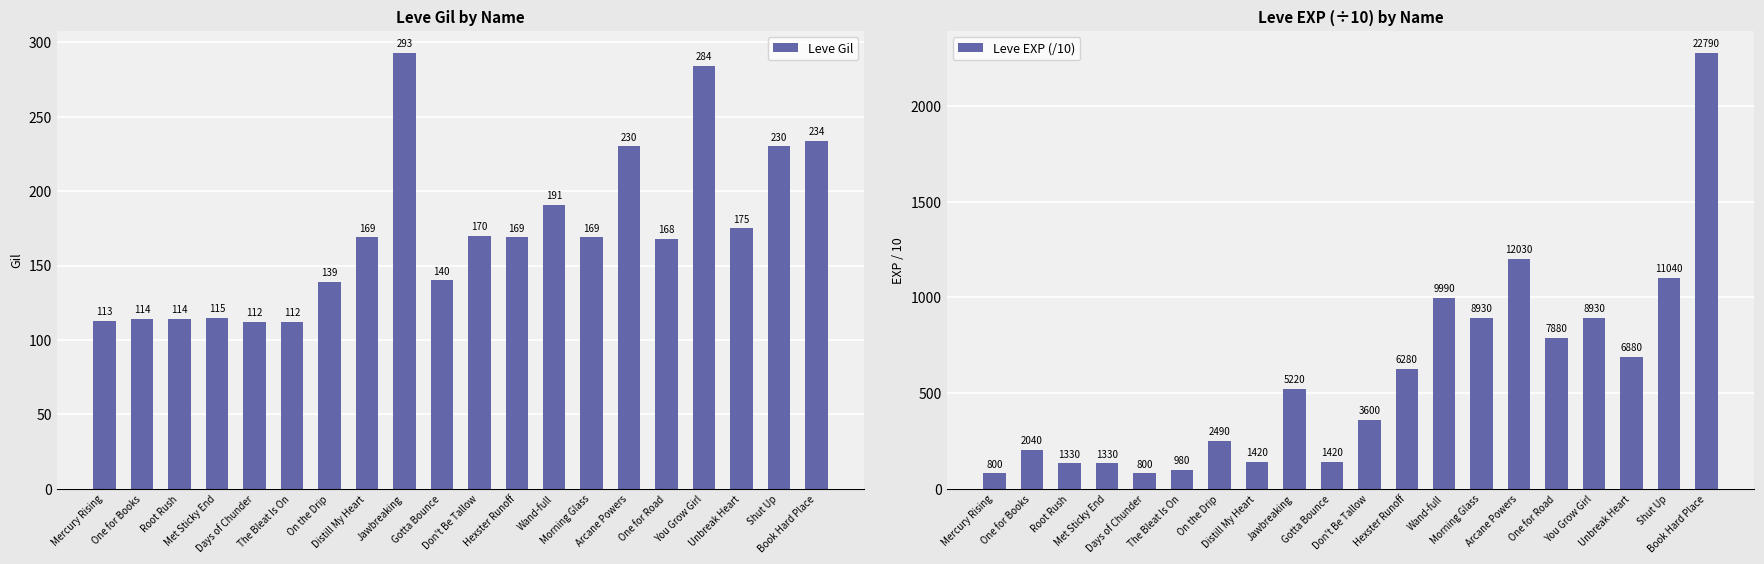

The value of Leve Gil at You Grow Girl is 284. True or false?

True